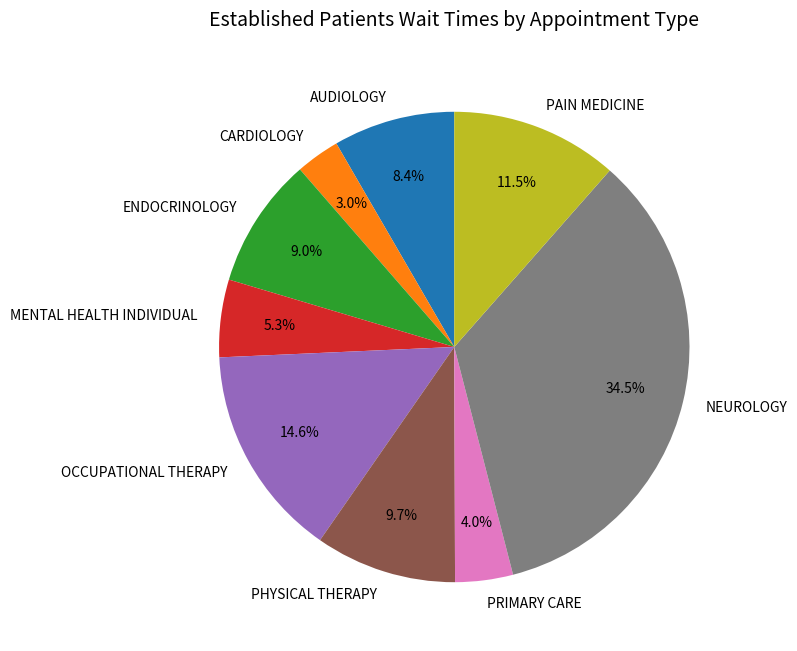

To the nearest percent, what is the combined percentage of MENTAL HEALTH INDIVIDUAL and PAIN MEDICINE?

17%